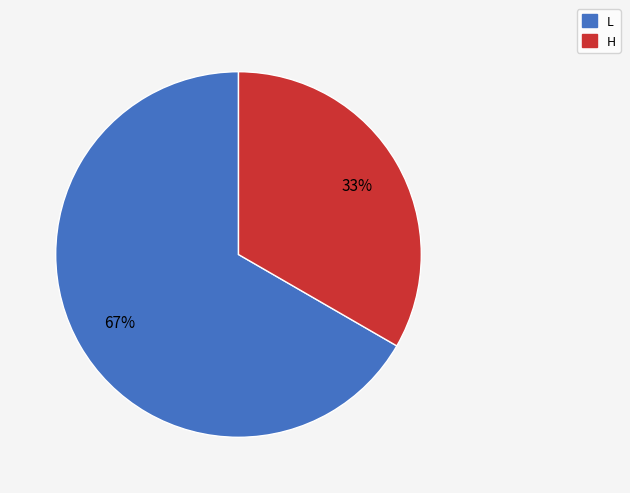

To the nearest percent, what is the combined percentage of L and H?

100%